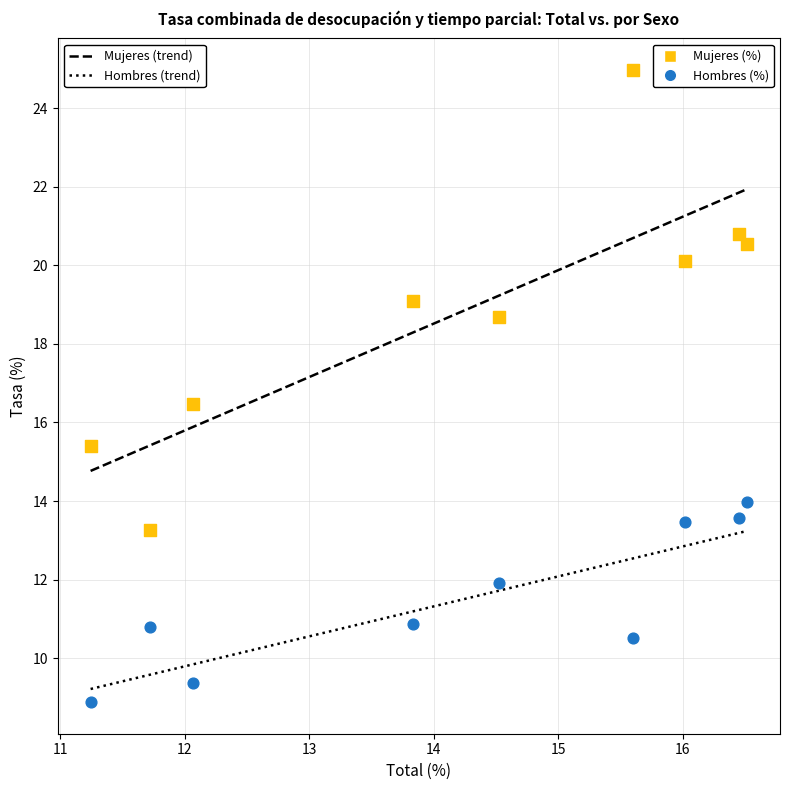

Which series reaches the minimum Y coordinate?

Hombres (%)